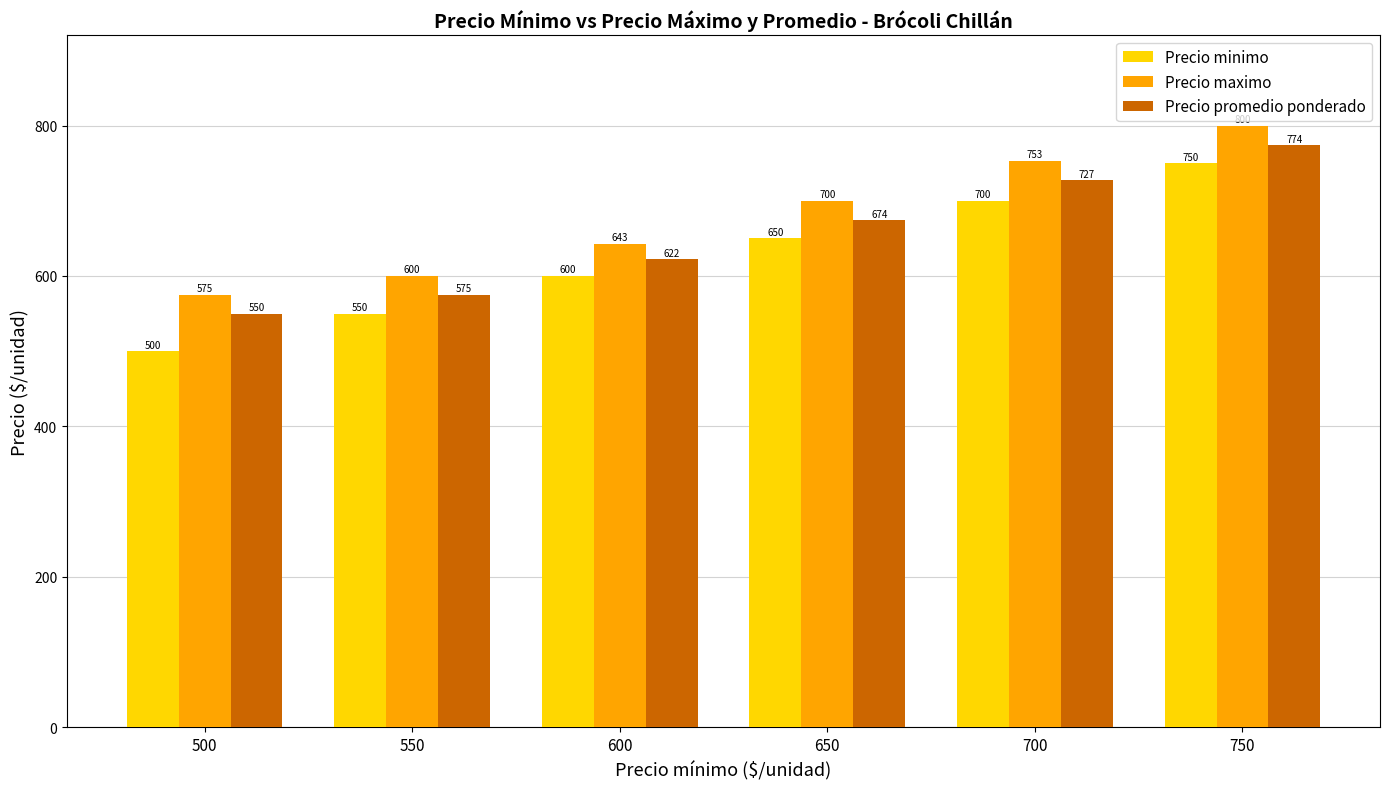

Which series changed the most between 500 and 700?

Precio minimo